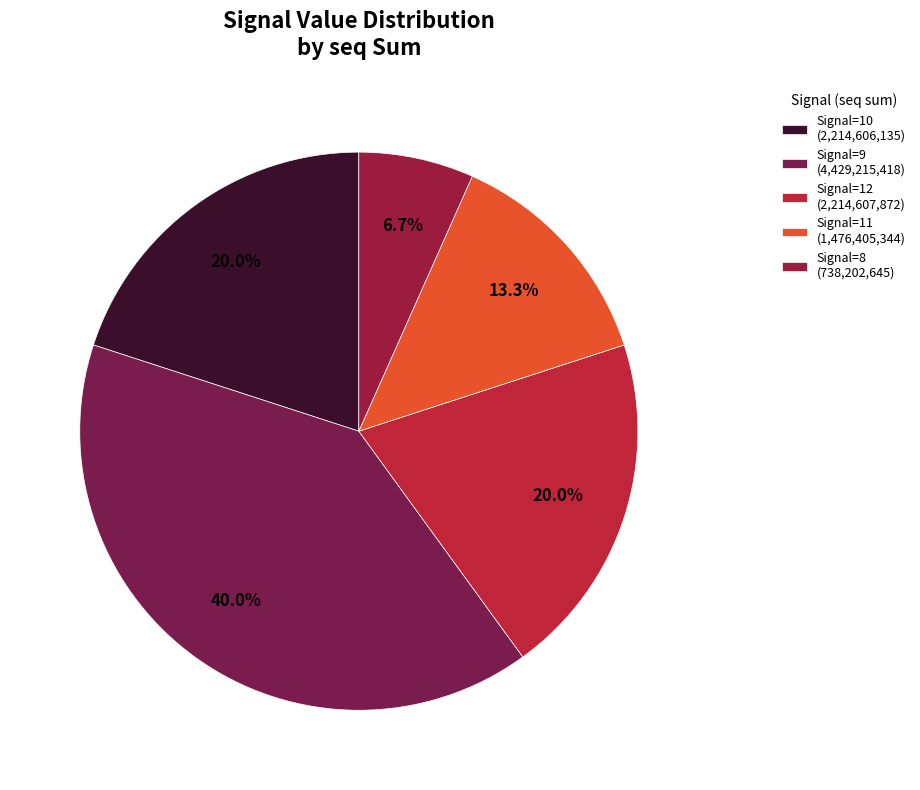

Is there a majority slice in this chart?

No